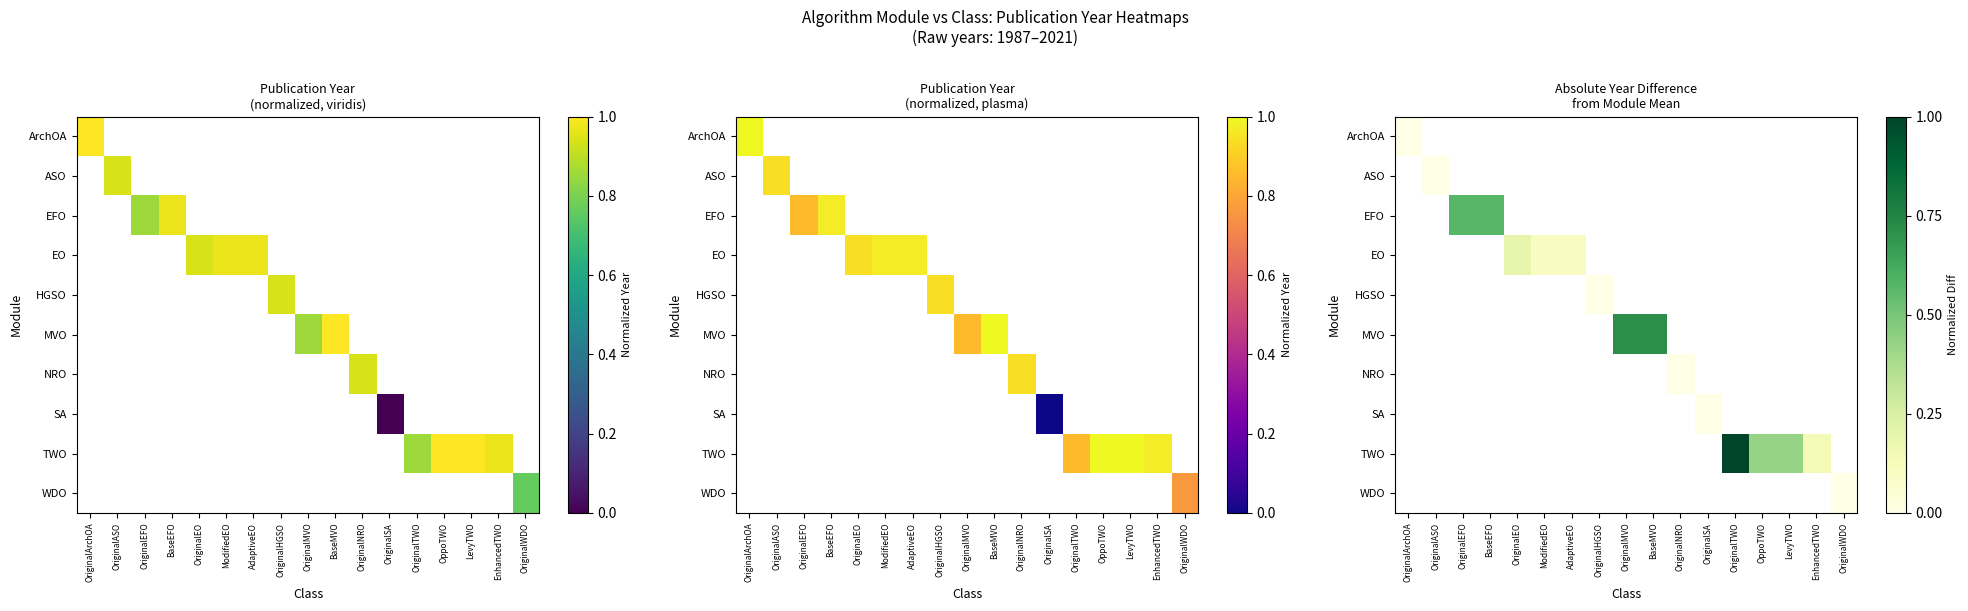

Count the number of data series in this chart.

10